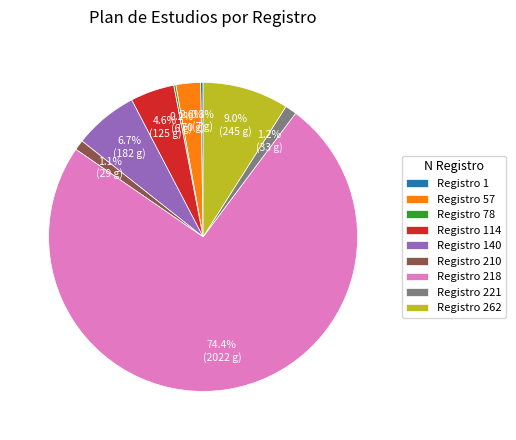

Between Registro 262 and Registro 218, which is larger?

Registro 218